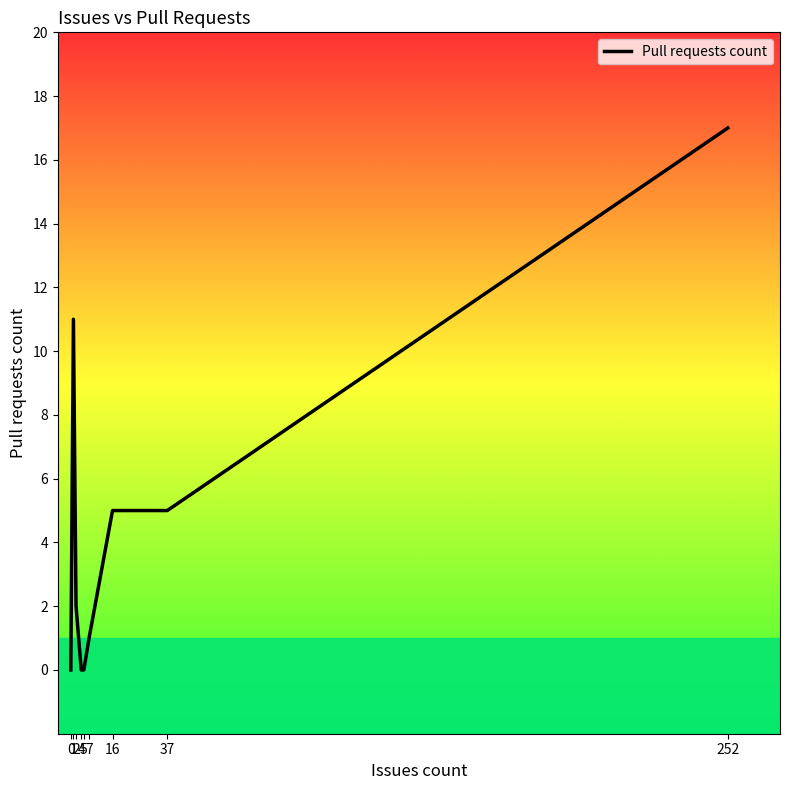

What is the label of the 17th point from the right?

1